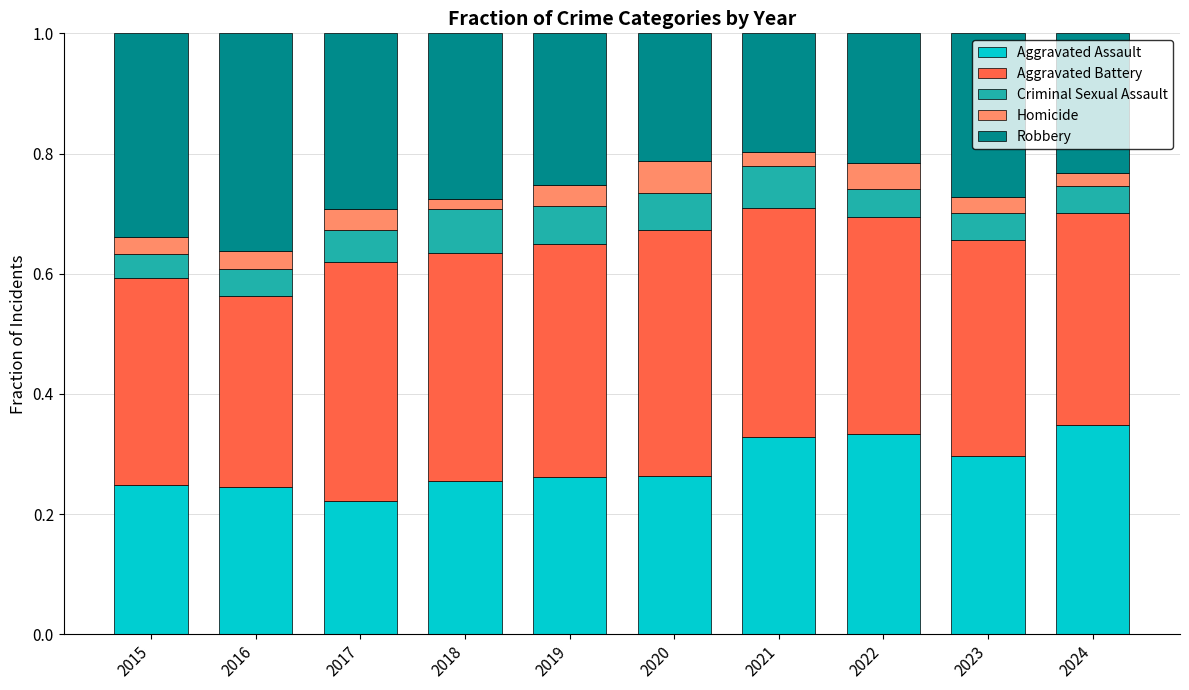

The Aggravated Assault series shows 0.5 at 2023. True or false?

False